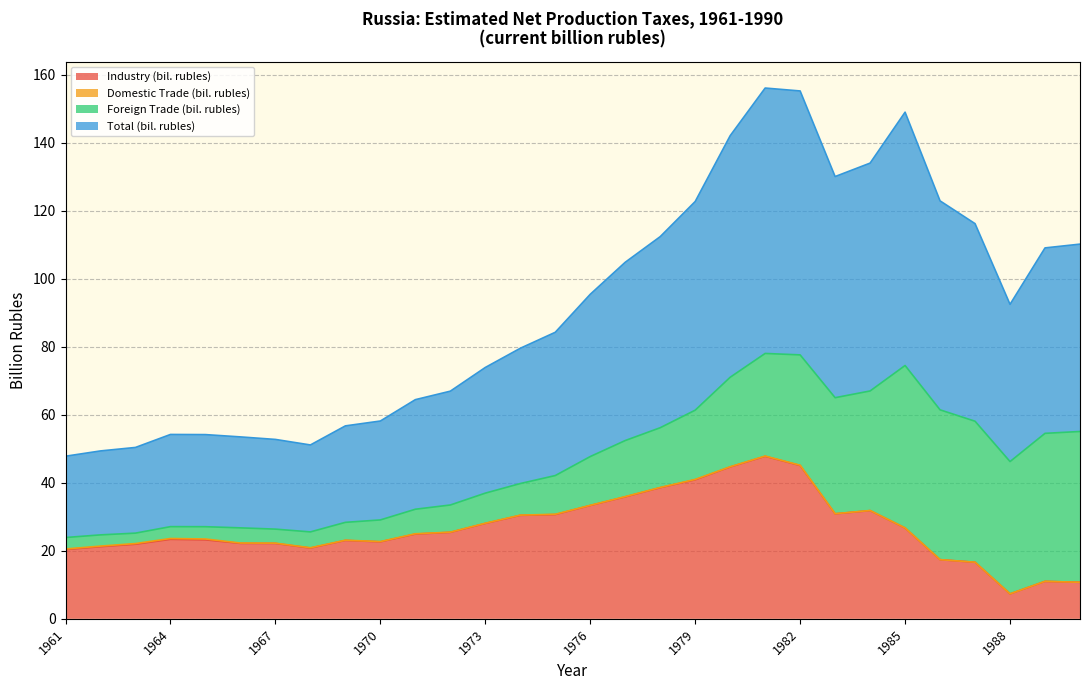

True or false: Industry (bil. rubles) has more than 0 interior local peaks.

True